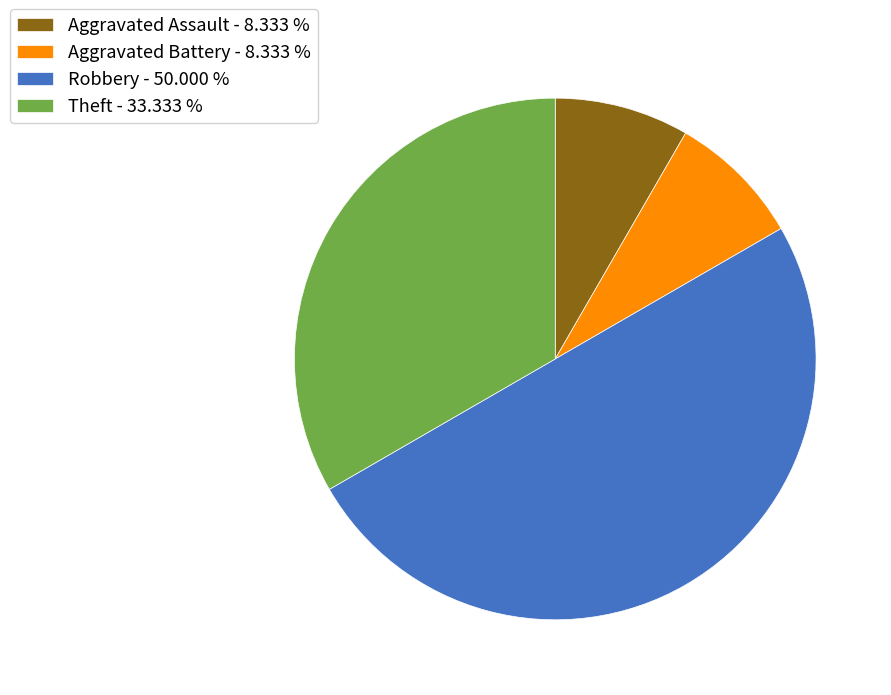

Do Aggravated Battery - 8.333 % and Theft - 33.333 % together represent more than half of the pie?

No